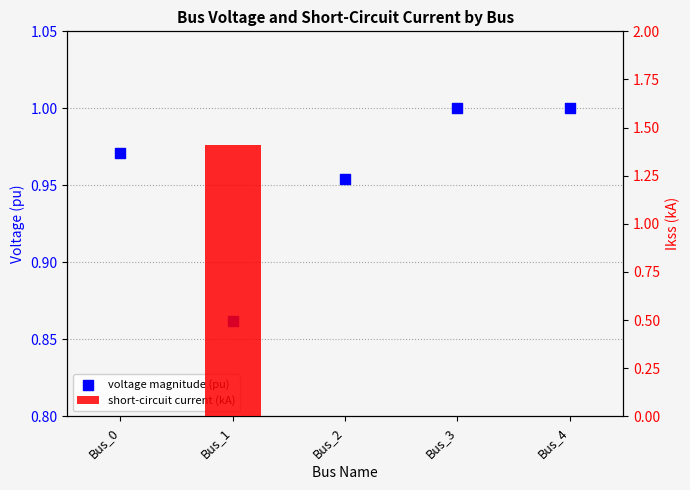

At which category is the sum across all series the highest?

Bus_1